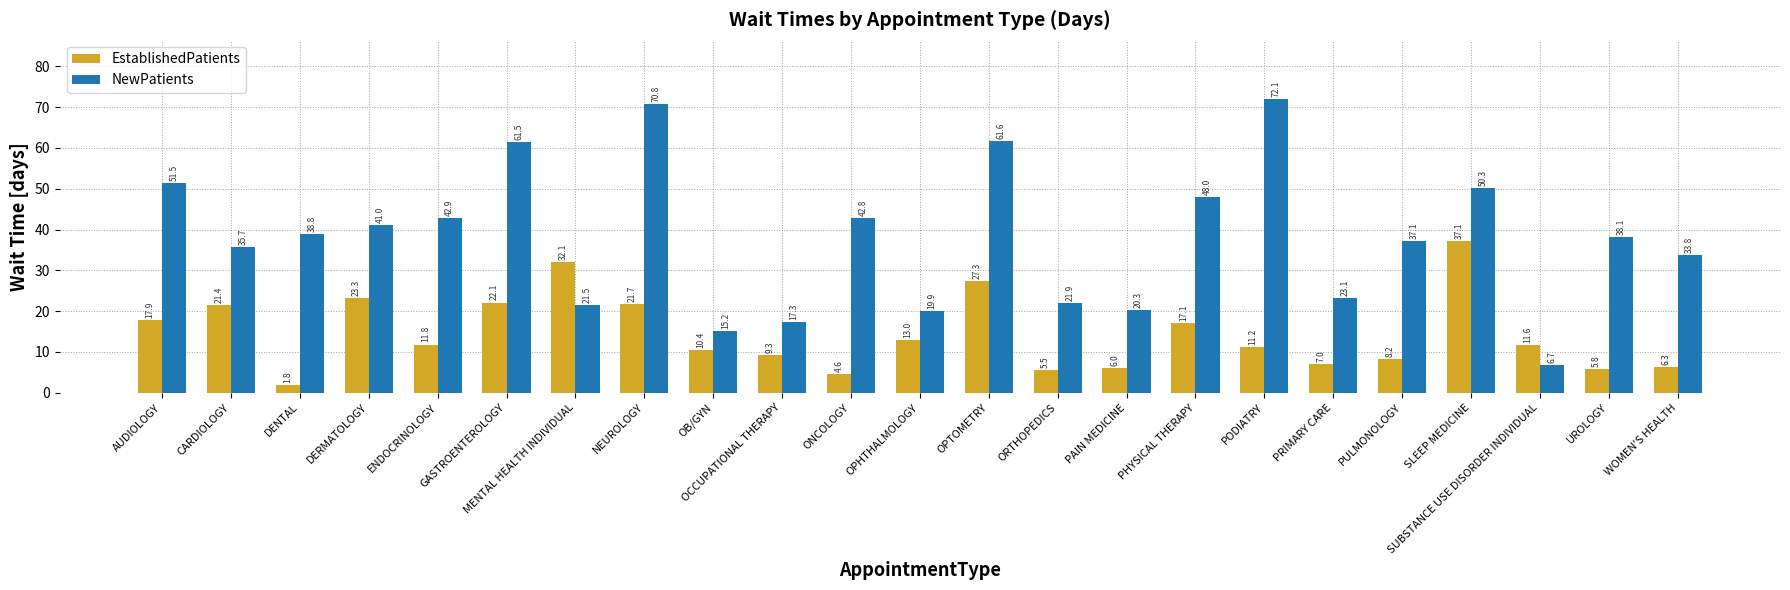

At which category does the chart reach its peak across all series?

PODIATRY